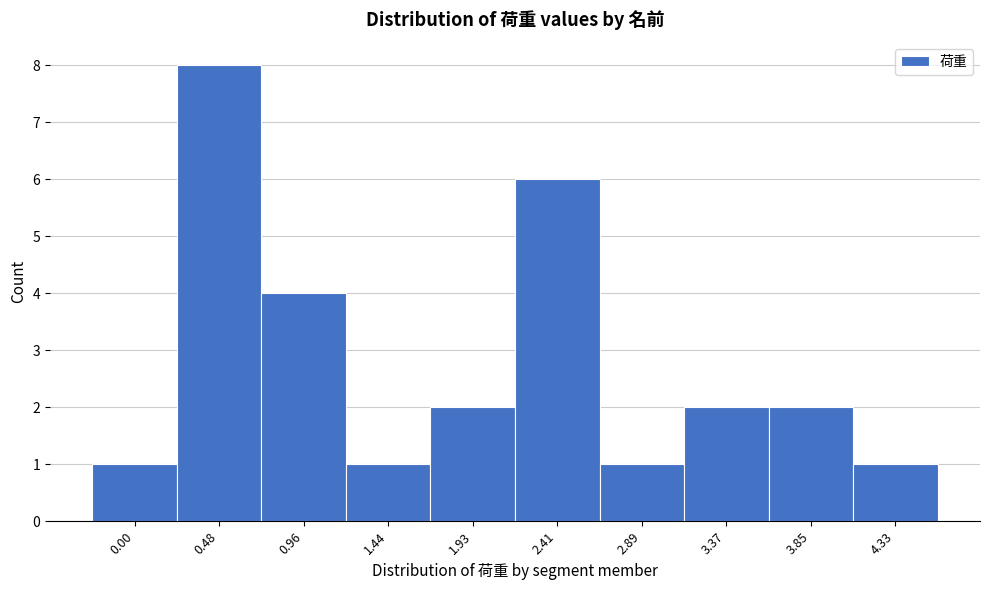

Reading left to right, extract all data points from this chart.

1	8	4	1	2	6	1	2	2	1